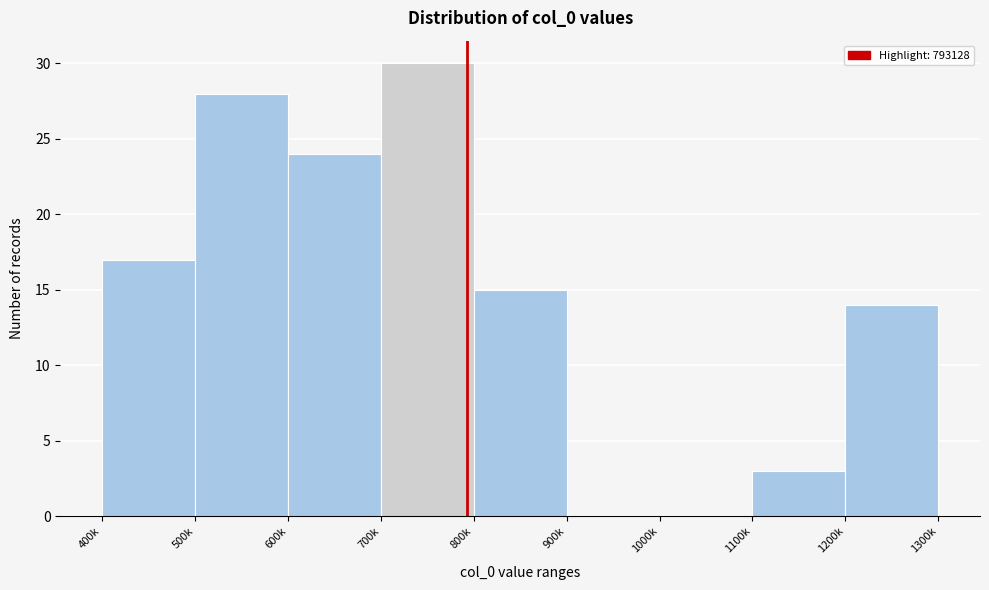

Reading left to right, what are all the values shown in this chart?

400k=17	500k=28	600k=24	700k=30	800k=15	900k=0	1000k=0	1100k=3	1200k=14